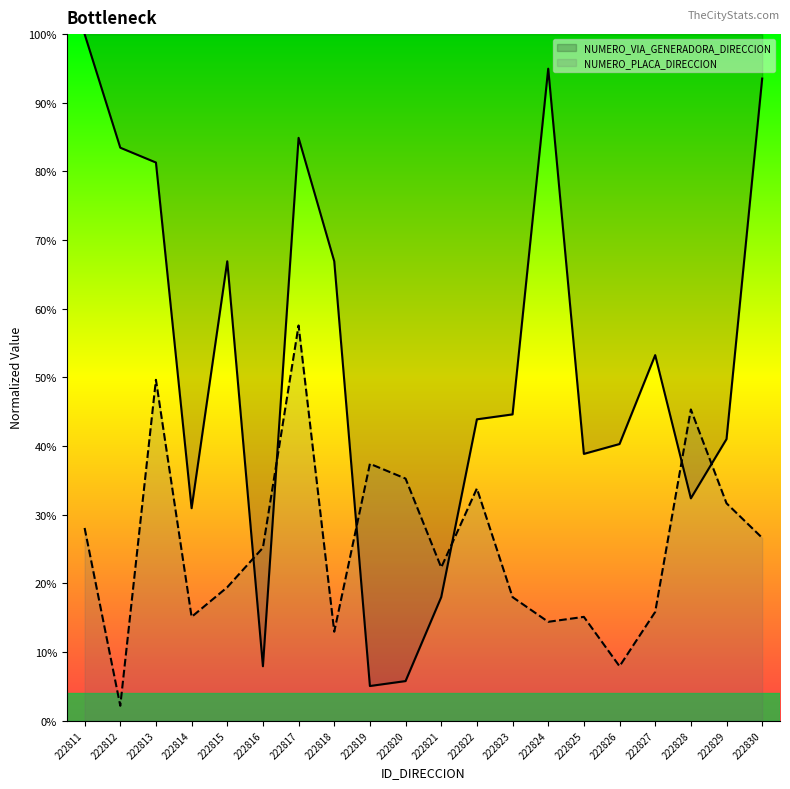

The NUMERO_VIA_GENERADORA_DIRECCION series shows 0.2 at 222826. True or false?

False